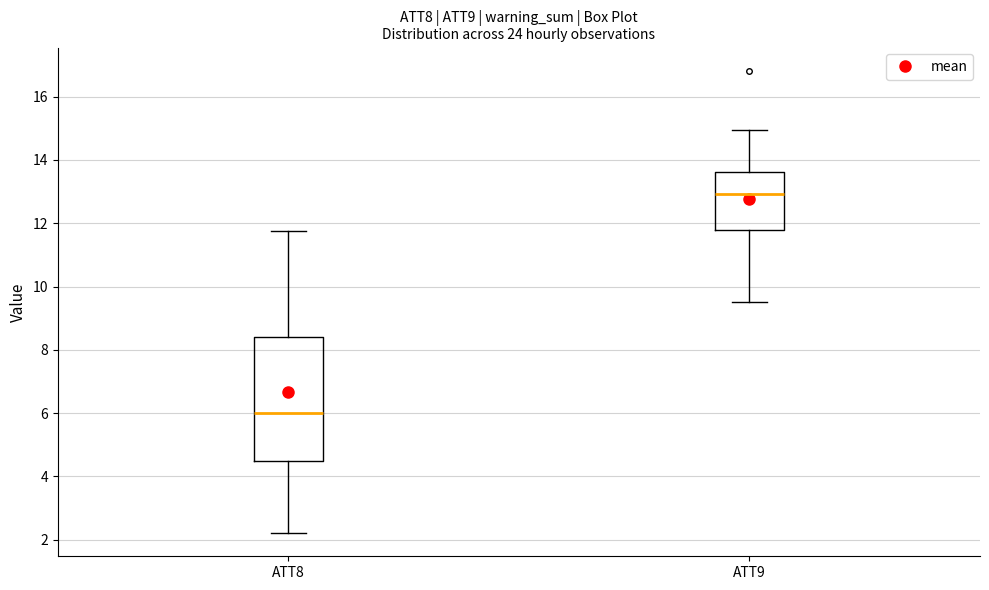

Reading left to right, transcribe this box plot: for each box, give where its median line is, the range the box spans, and where its two whiskers end, as read against the y-axis. The values are not printed on the chart, so give them approximately, as read against the axis.

ATT8: median 6.0, box 4.4 to 8.4, whiskers 2.2 to 11.8
ATT9: median 13.0, box 11.8 to 13.6, whiskers 9.4 to 15.0